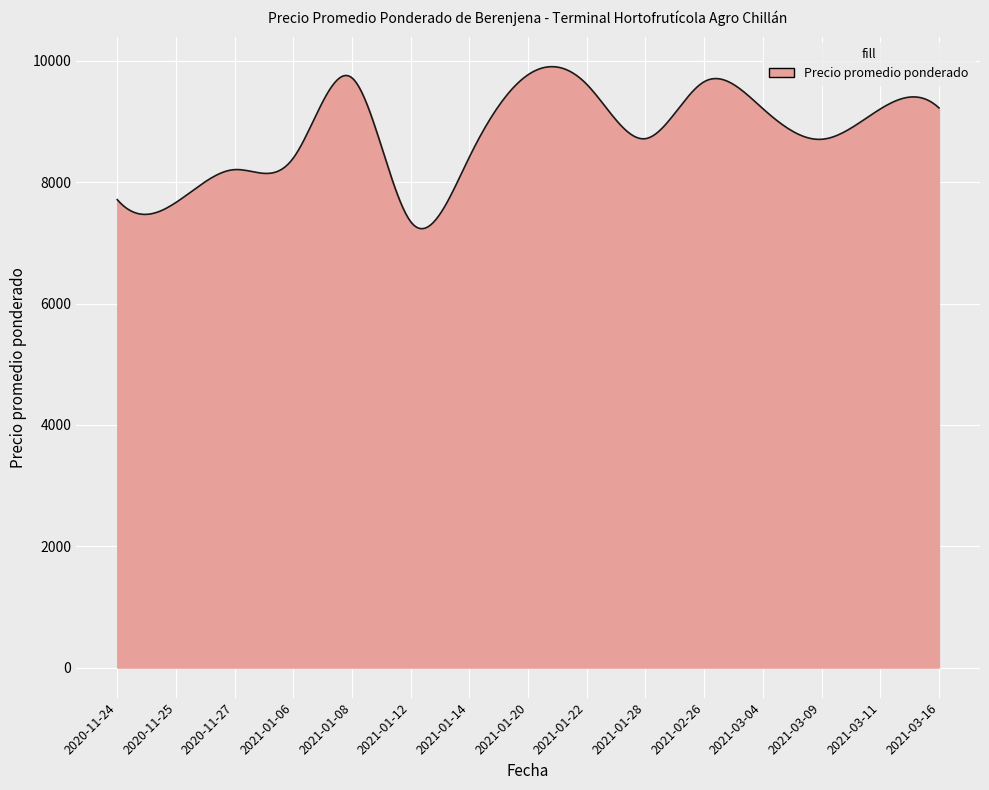

What is the greatest value displayed?

9906.3